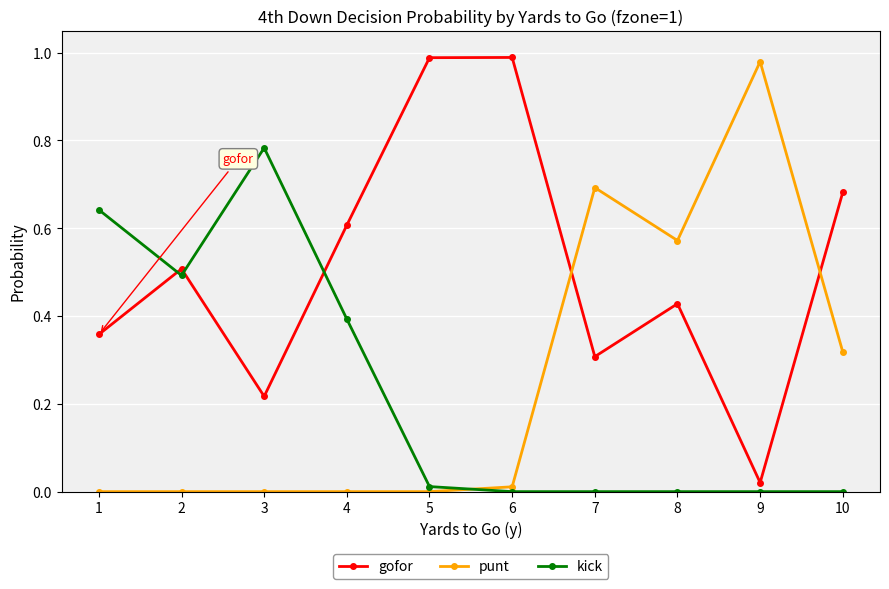

The value of gofor at 1 is 0.4. True or false?

True